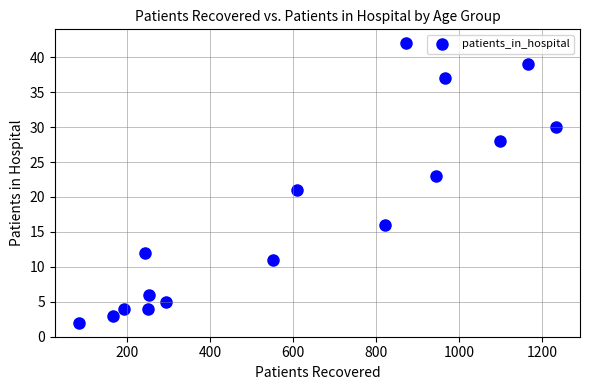

What is the range of Y values (max minus min)?

40